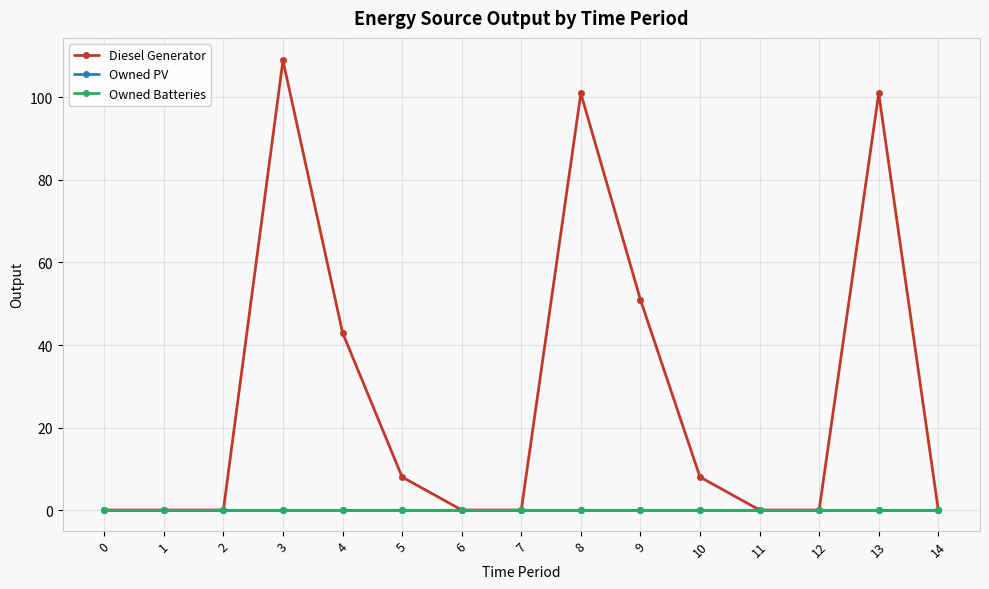

Rank the series by their maximum value, from lowest to highest.

Owned PV, Owned Batteries, Diesel Generator